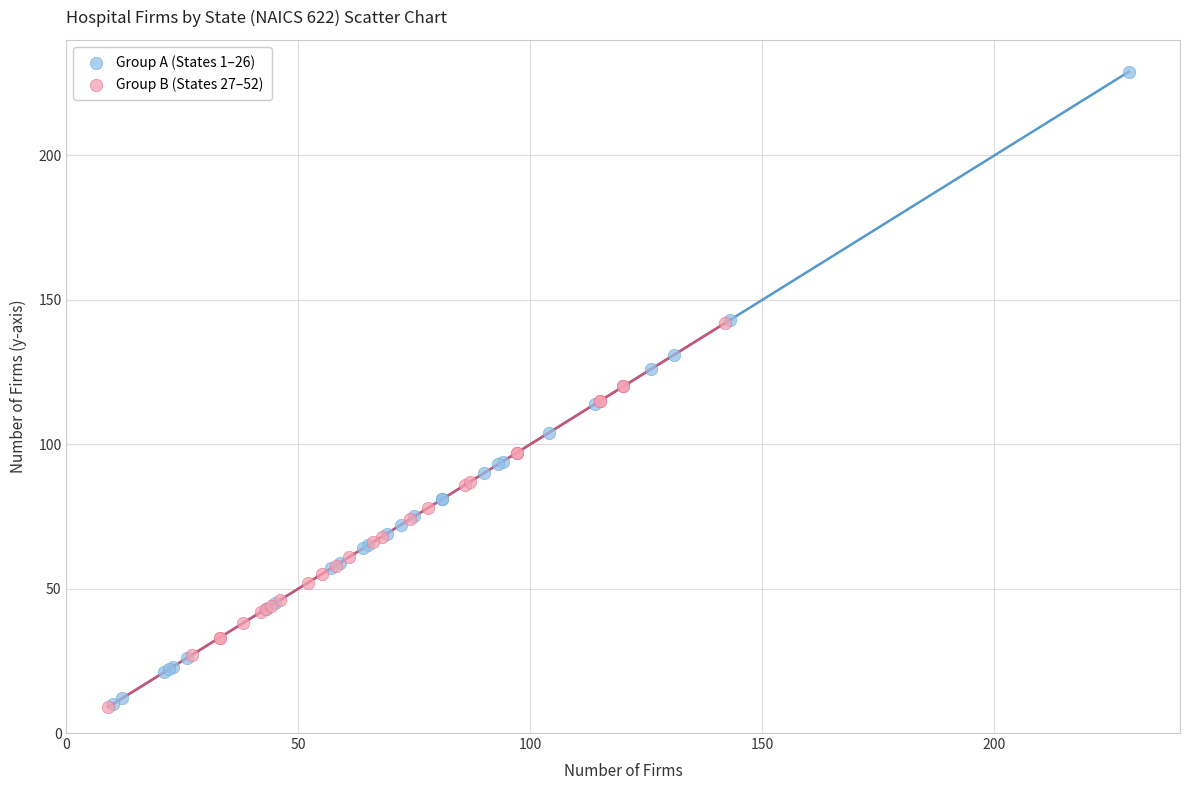

What are all the series names shown in the legend?

Group A (States 1–26), Group B (States 27–52)